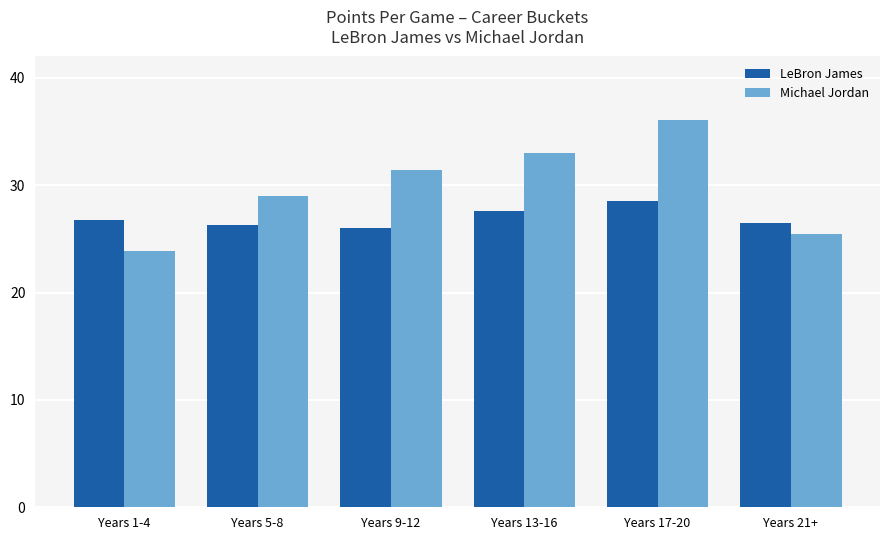

What is the label of the 3rd bar from the right?

Years 13-16